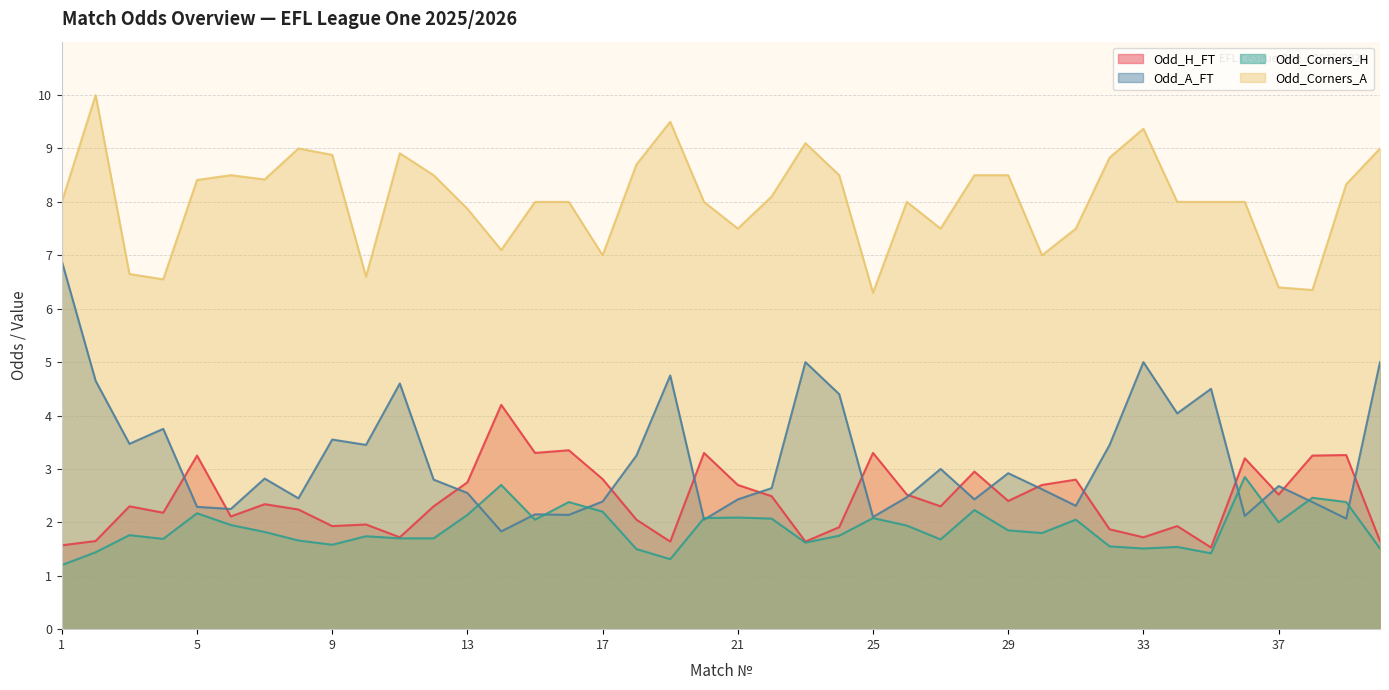

The Odd_A_FT series shows 2.1 at 36. True or false?

True